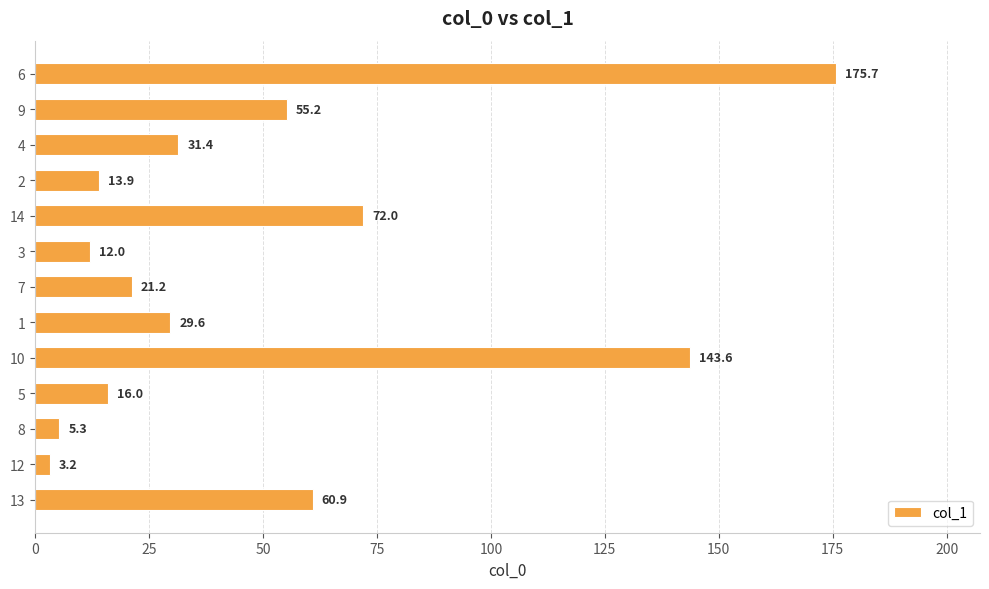

Reading top to bottom, transcribe all the data shown in this chart.

6=175.7	9=55.2	4=31.4	2=13.9	14=72.0	3=12.0	7=21.2	1=29.6	10=143.6	5=16.0	8=5.3	12=3.2	13=60.9